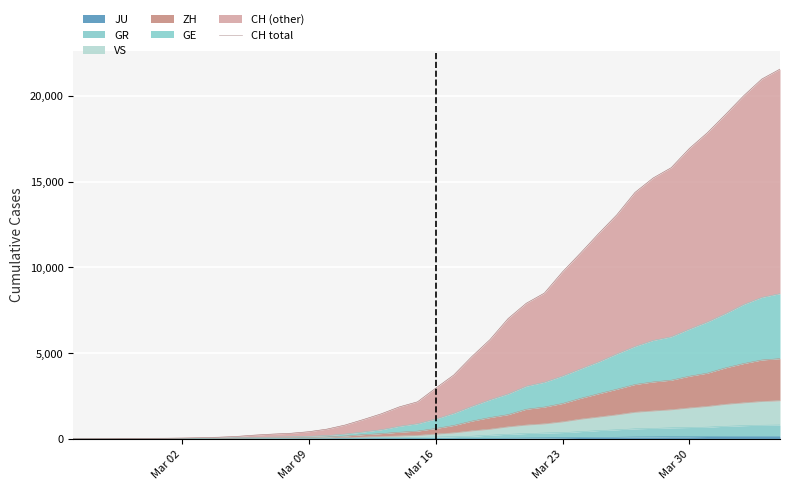

How many data points are above 2954?

19